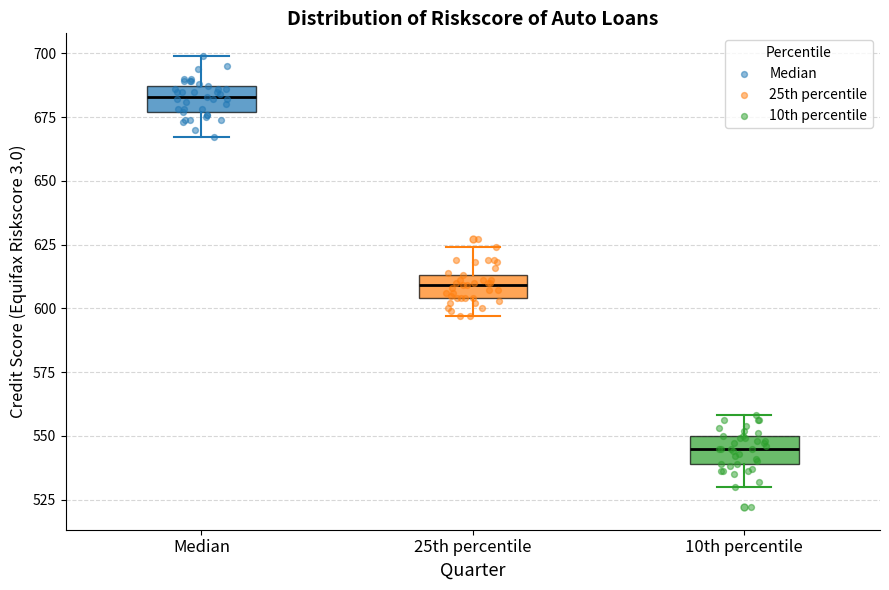

Where does the upper whisker of the box for 25th percentile end on the y-axis? The values are not printed on the chart, so give them approximately, as read against the axis.

625